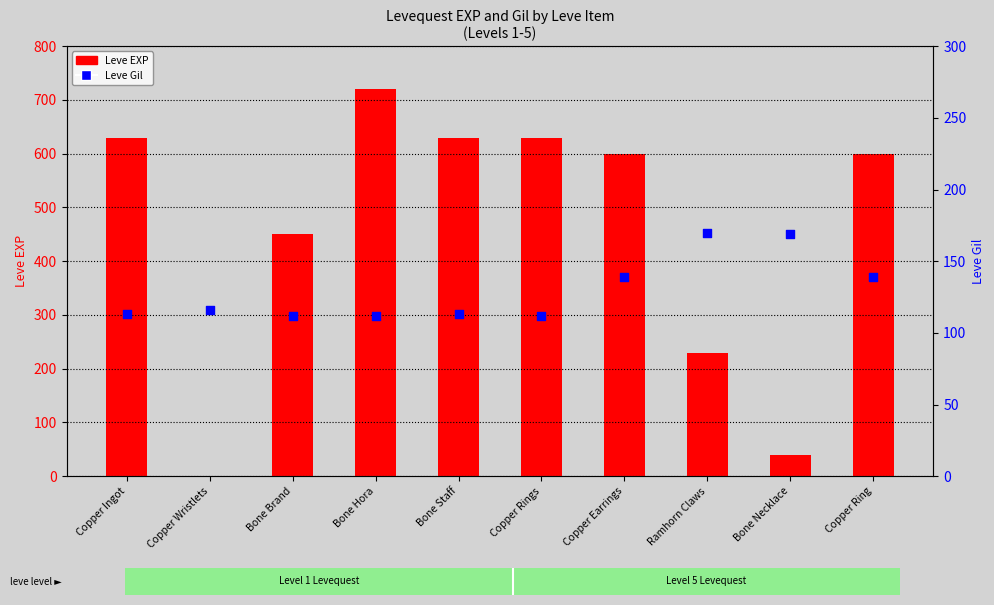

What is the total value across all series at Copper Ring?

739